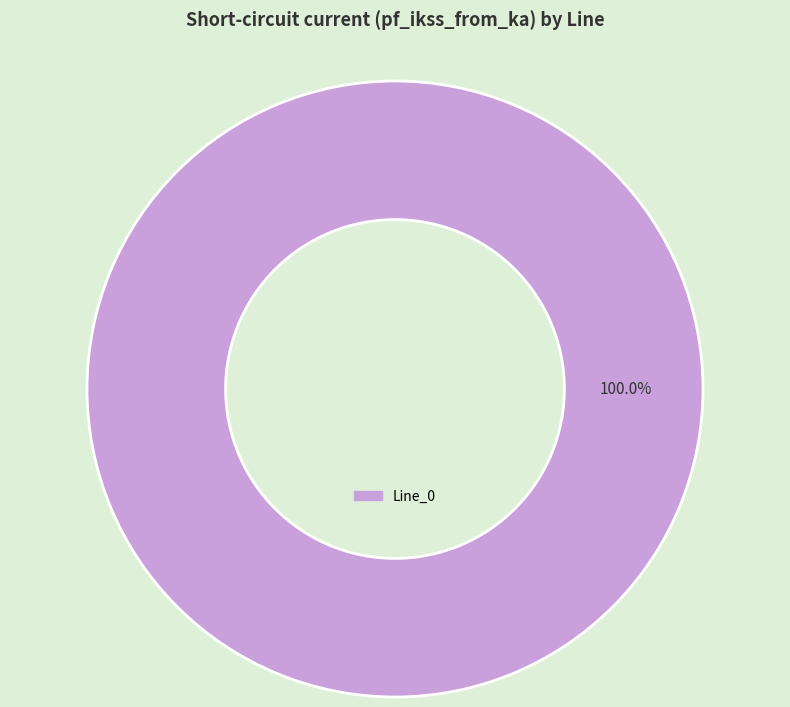

Rank the categories by value from lowest to highest.

Line_0